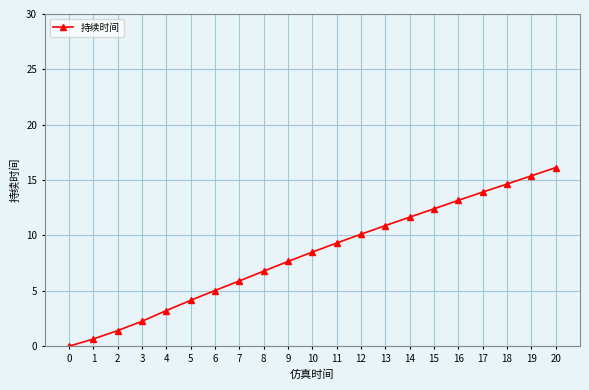

How many positive values are there?

20